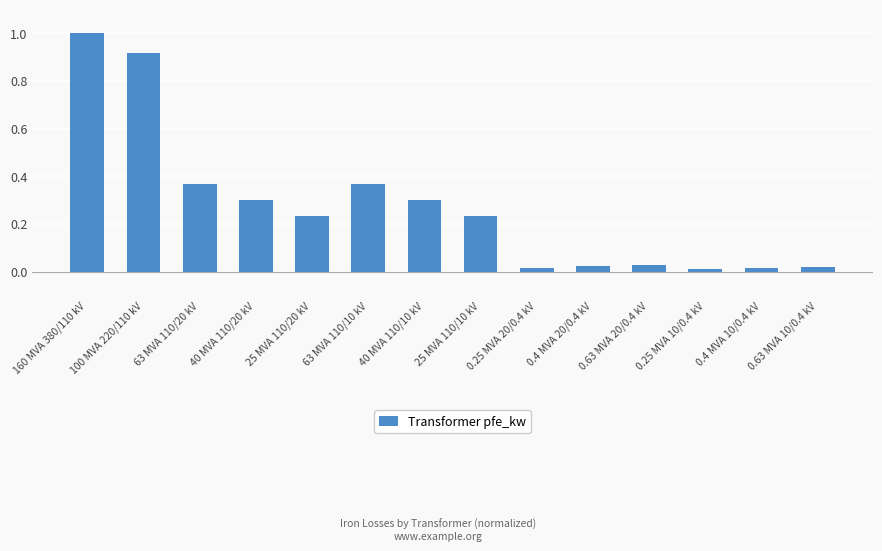

What is the label of the 10th bar from the right?

25 MVA 110/20 kV